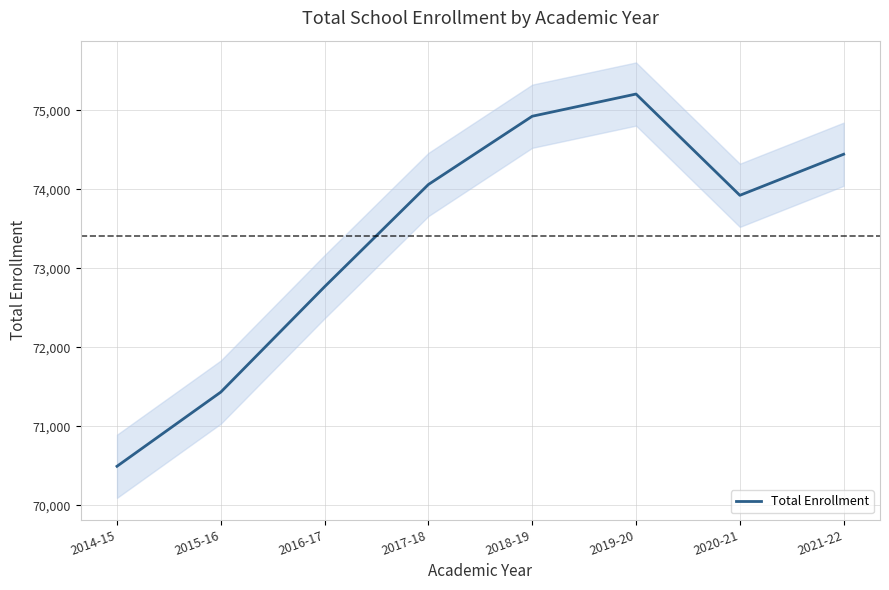

What is the difference between the values at 2018-19 and 2014-15?

4431